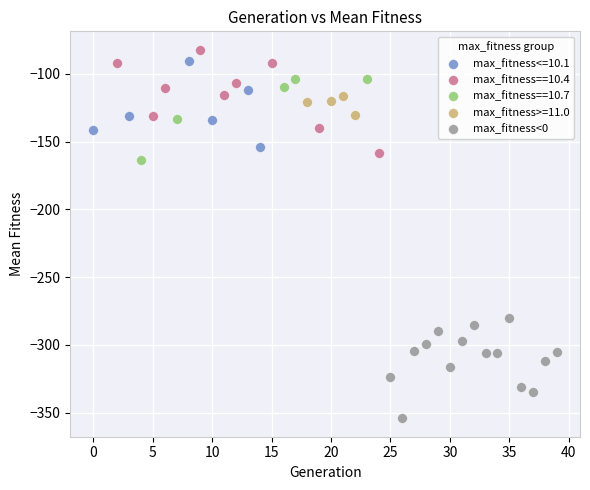

Which series contains the lowest Y value?

max_fitness<0